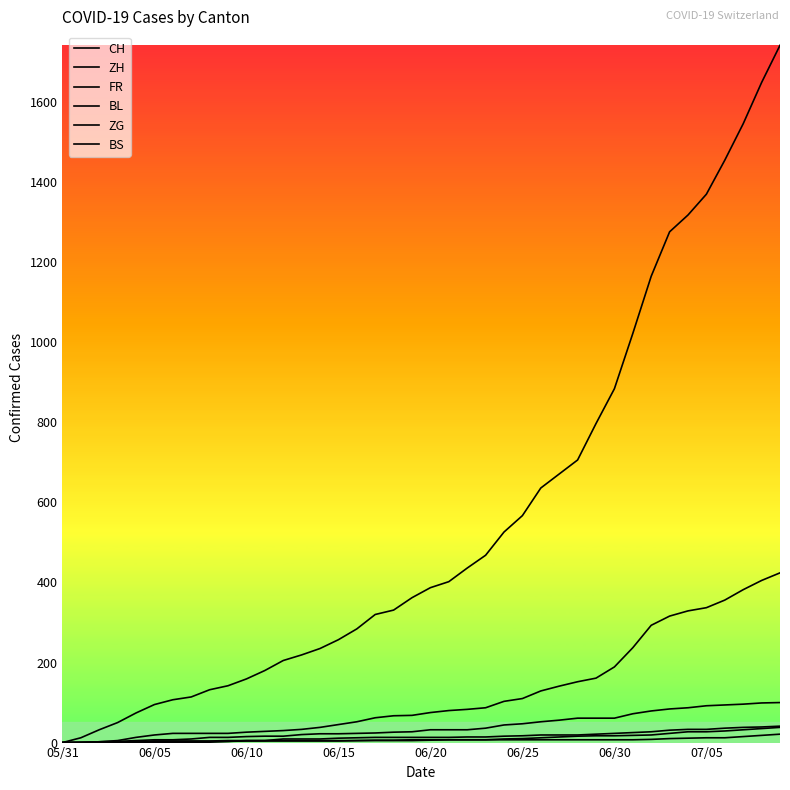

Does the chart display data point markers on the line(s)?

No